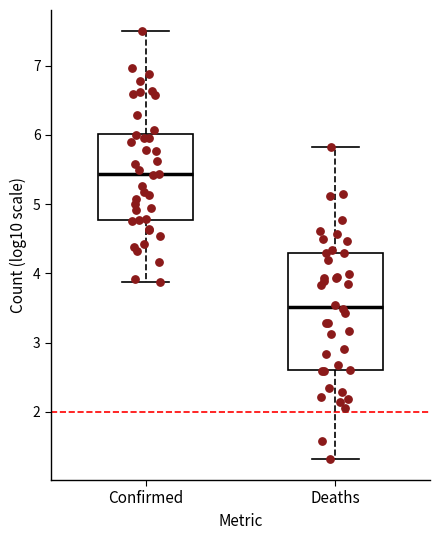

Comparing the boxes themselves (not the whiskers), which one is the tallest?

Deaths